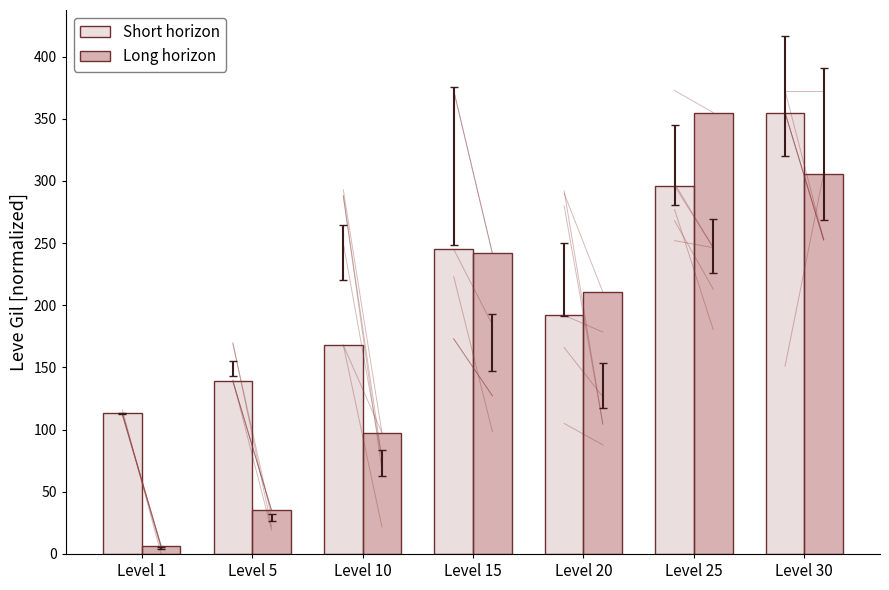

Is it true that Short horizon equals 128.0 at Level 25?

False